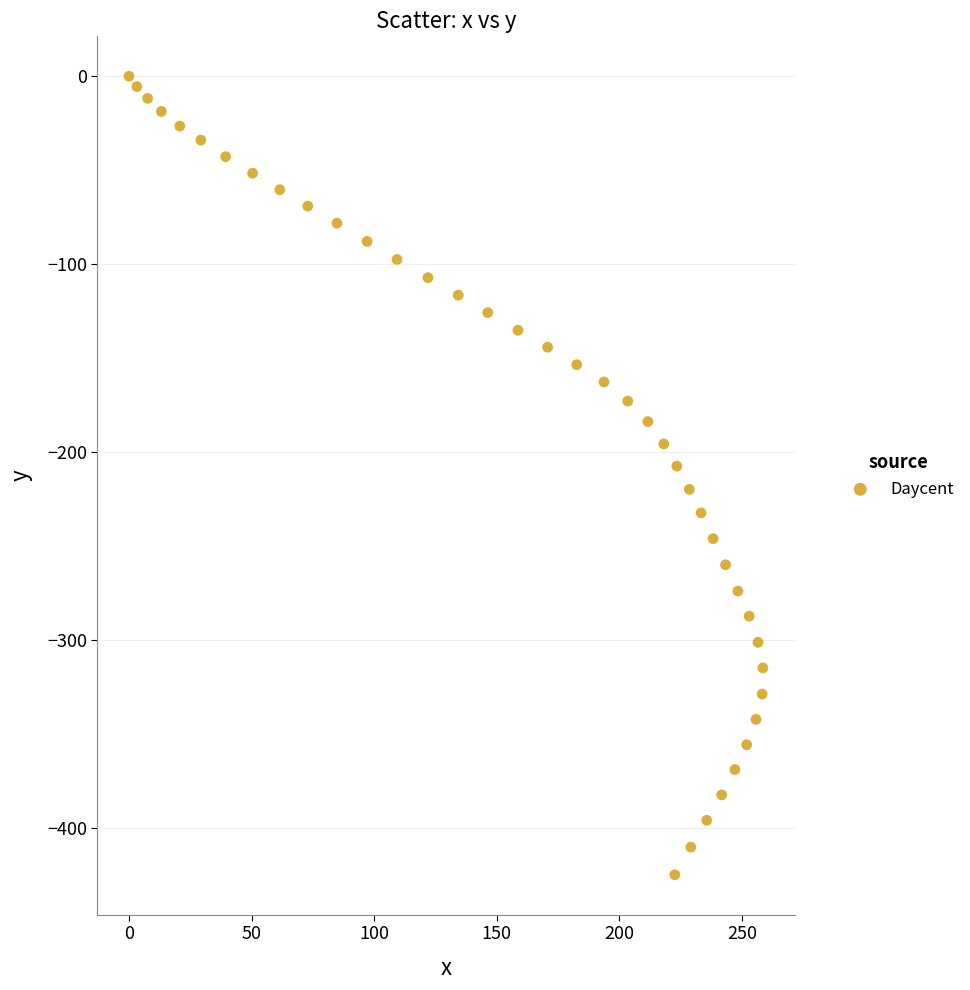

What is the range of X values (max minus min)?

258.5